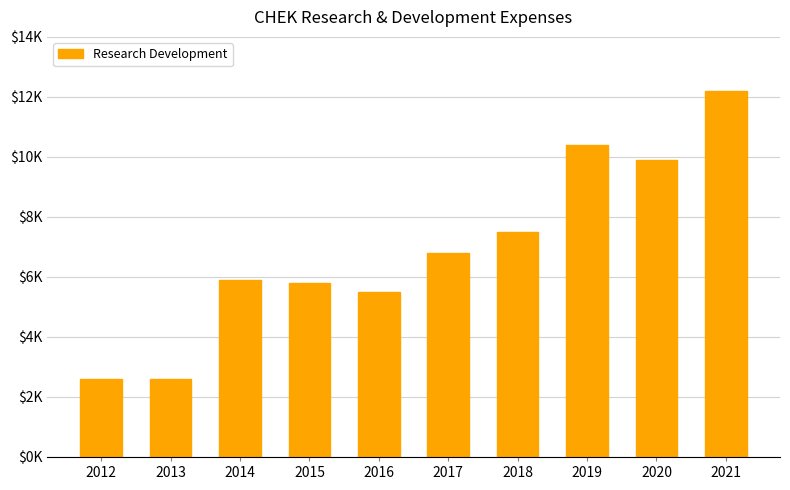

Does the chart contain any negative values?

No